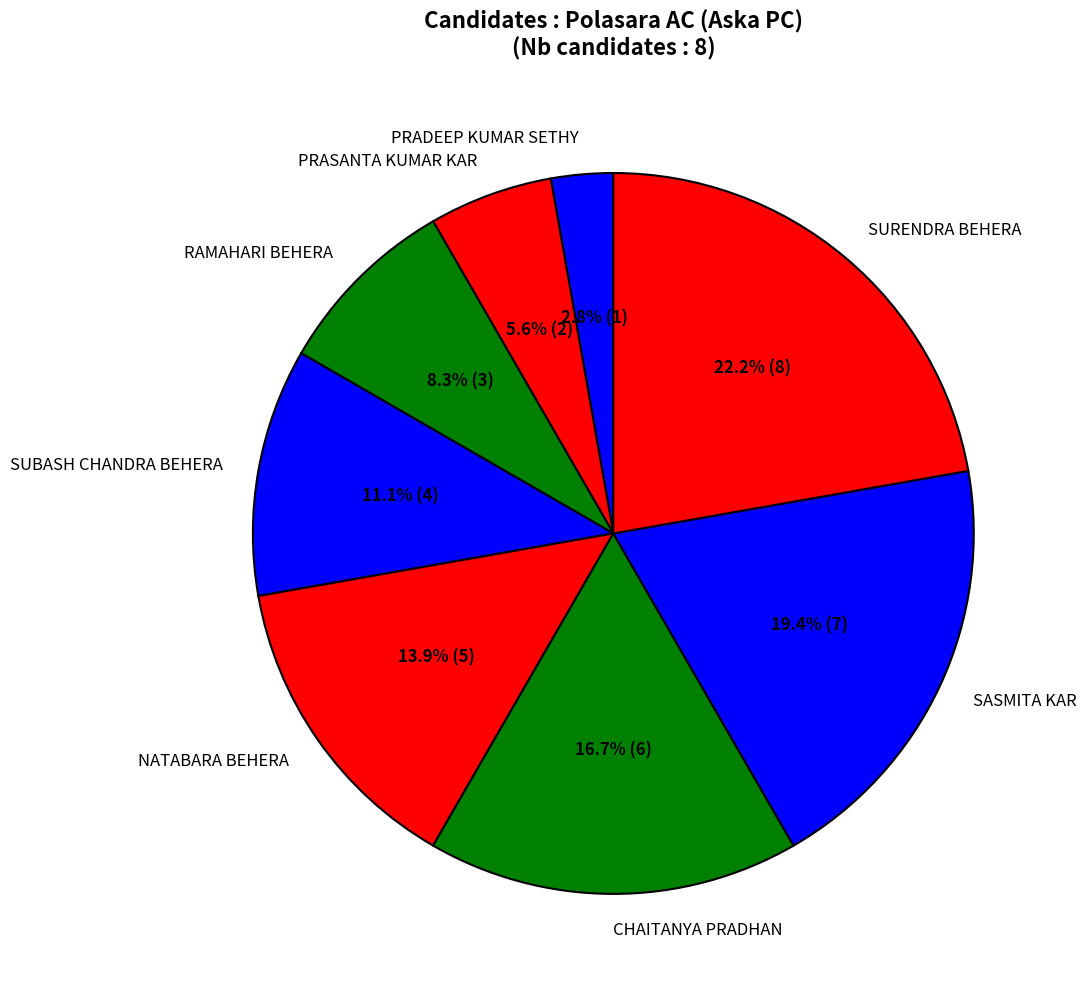

What percentage is the SASMITA KAR slice, to the nearest percent?

19%